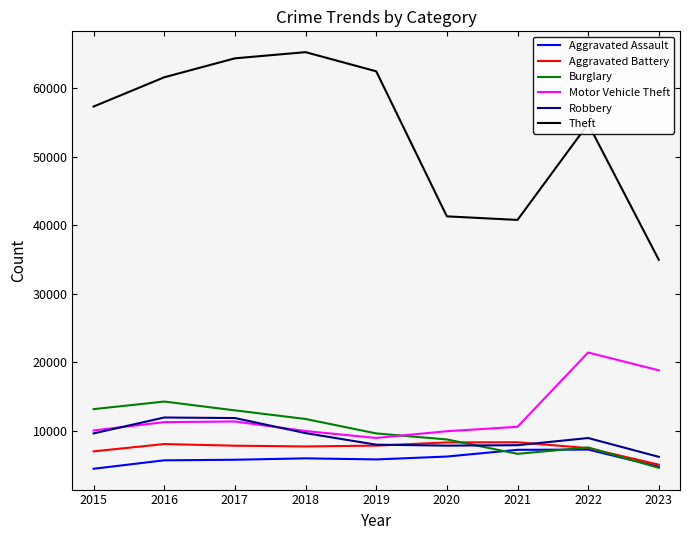

What is the spread (max minus min) of values at 2023?

30364